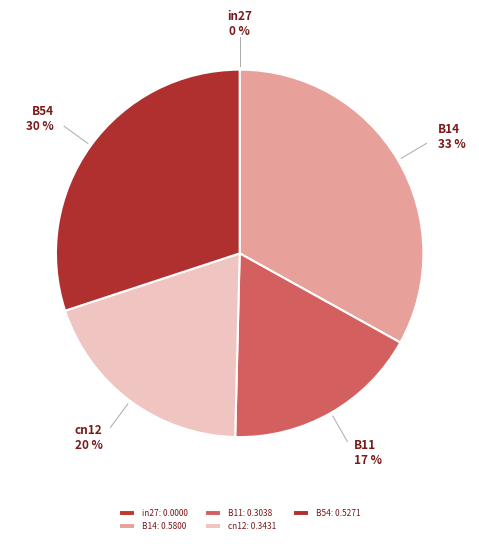

Is the sum of B54 and B11 greater than half?

No